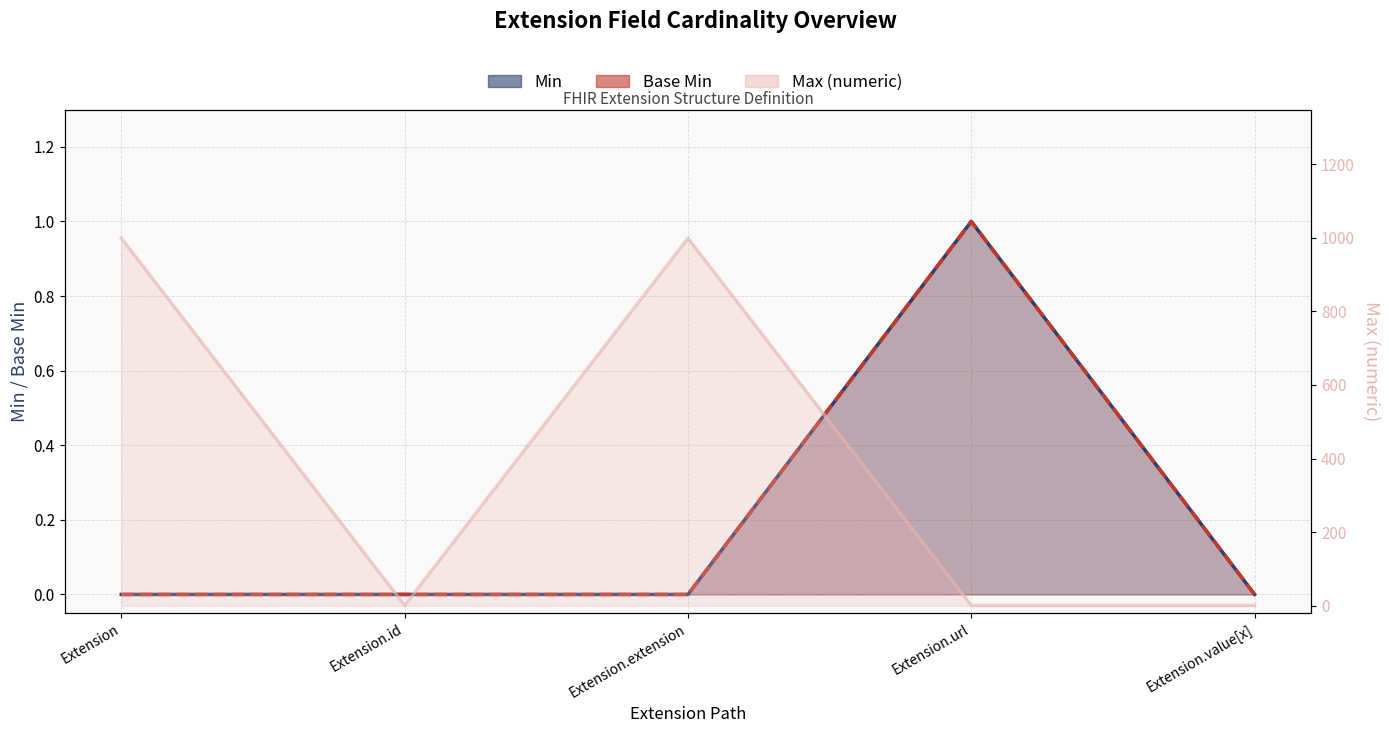

True or false: Min and Base Min cross at least once.

False